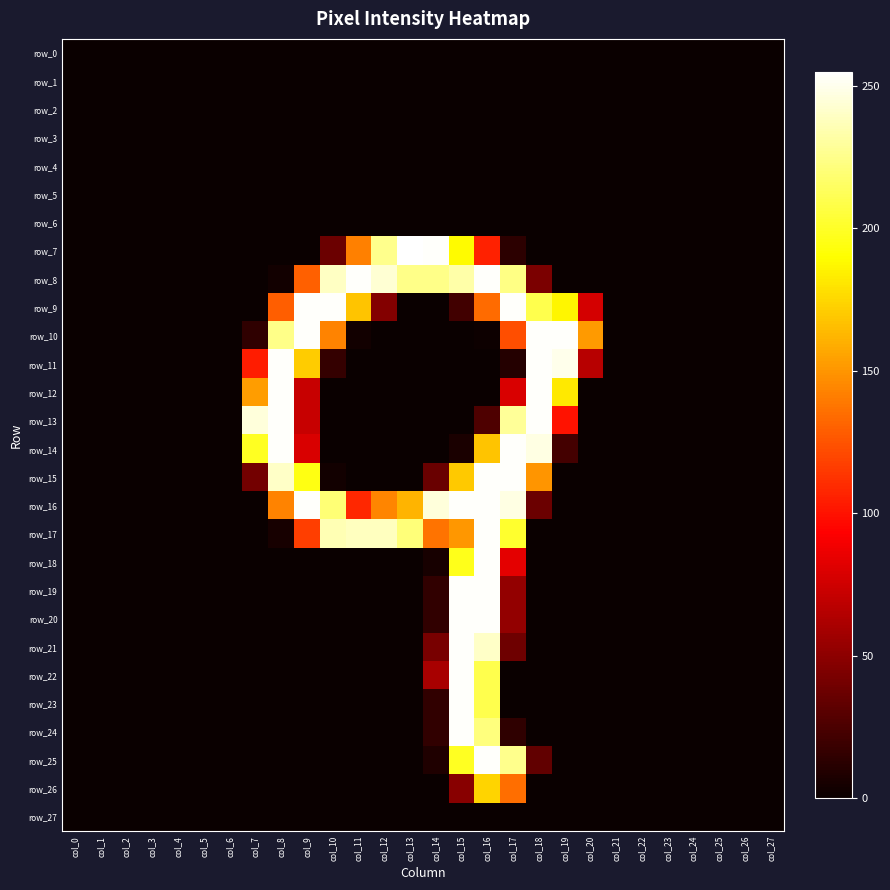

At which category does the chart reach its minimum across all series?

col_0